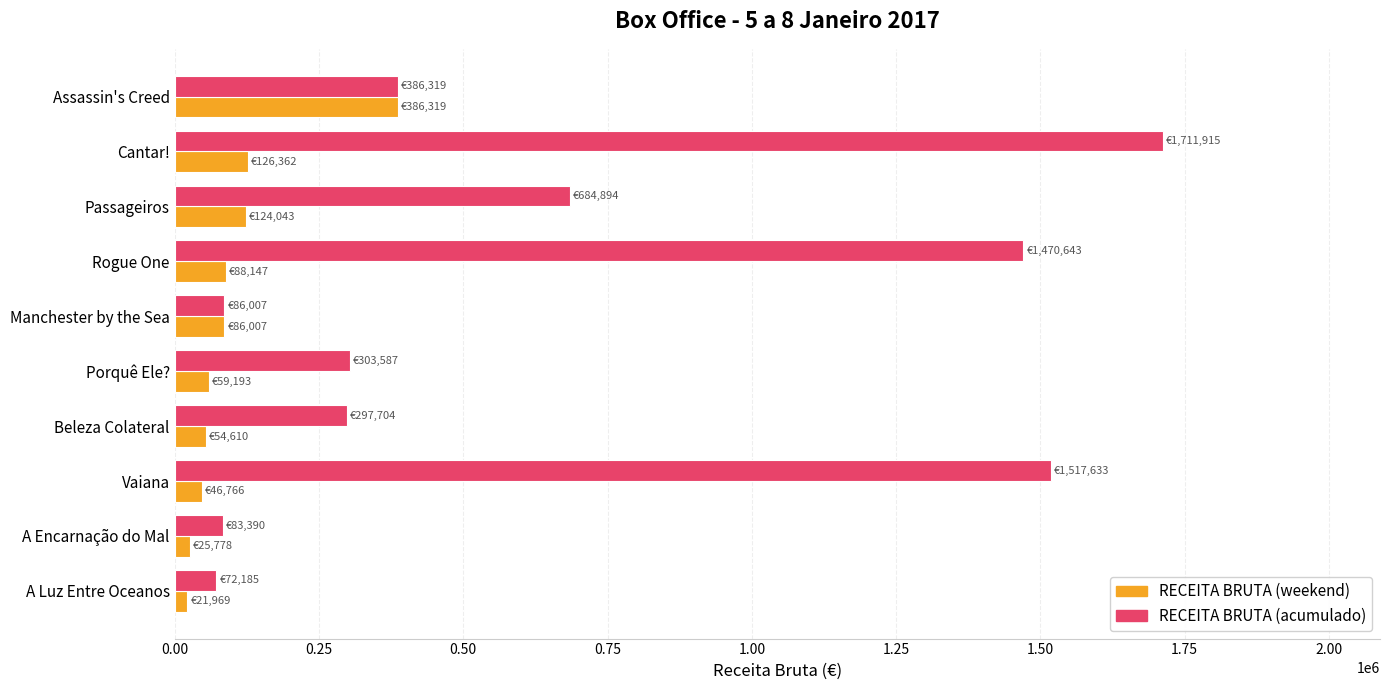

Which series has the largest total across all categories?

RECEITA BRUTA (acumulado)